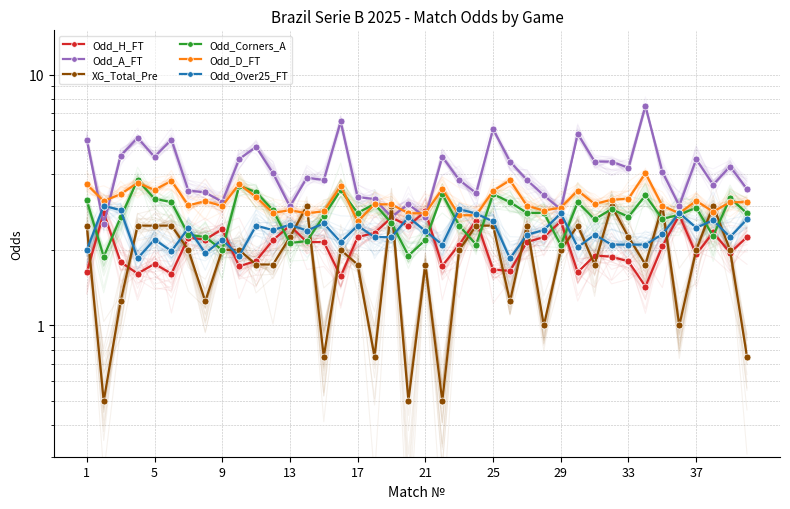

What is the value of the XG_Total_Pre point at the 13th from the left?

2.2